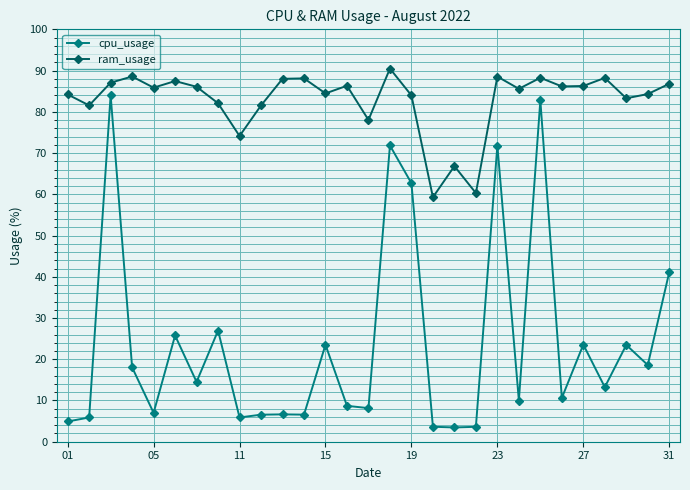

What is the value of the cpu_usage point at the 15th from the left?

8.1